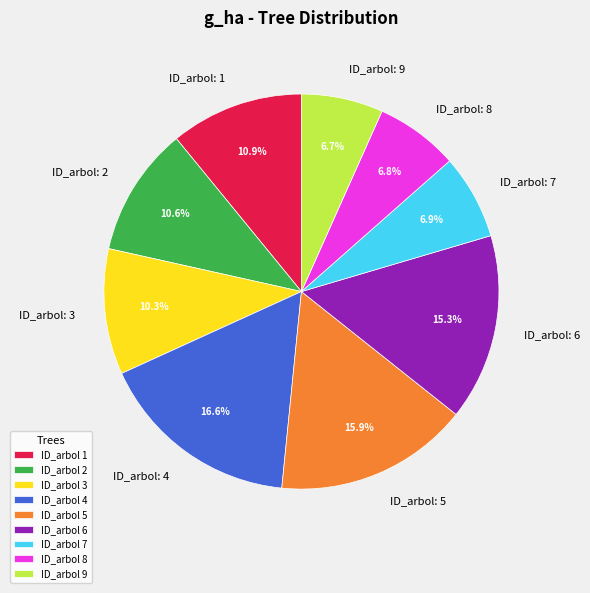

Is there any slice that represents more than half of the pie?

No